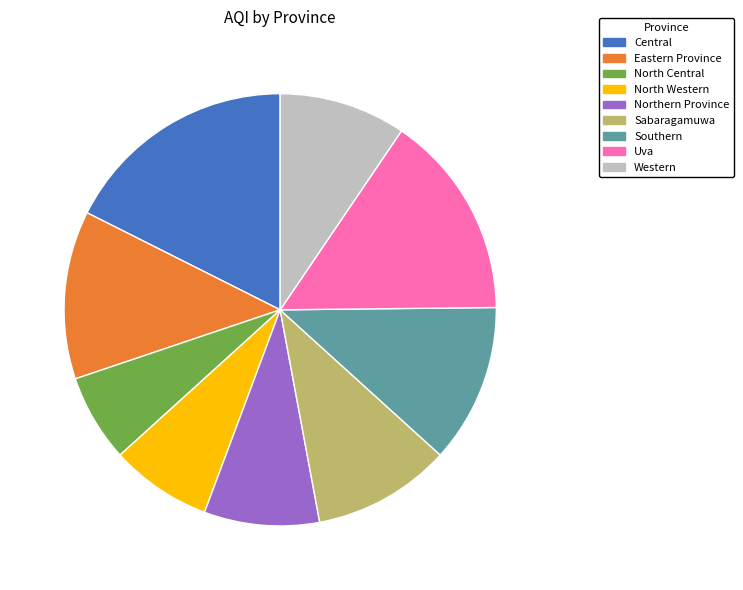

Between Southern and North Central, which is larger?

Southern